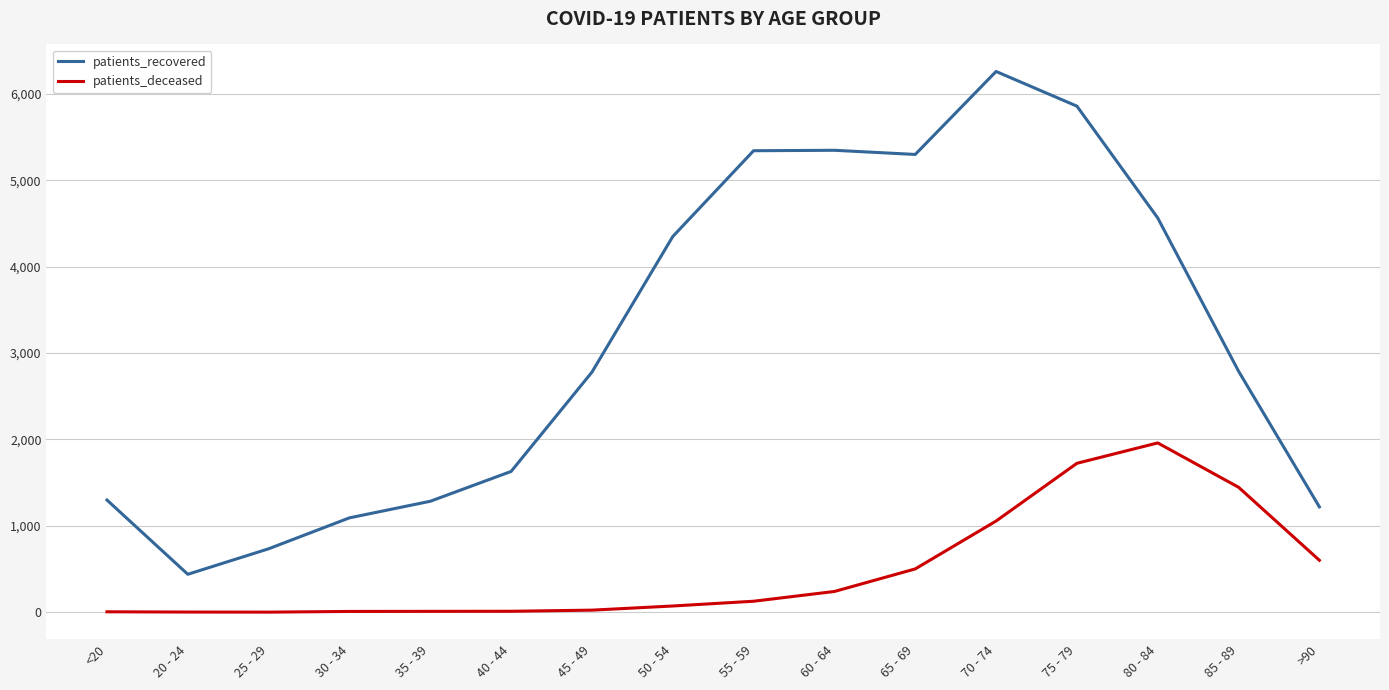

How many values in the patients_recovered series are below 2790?

8